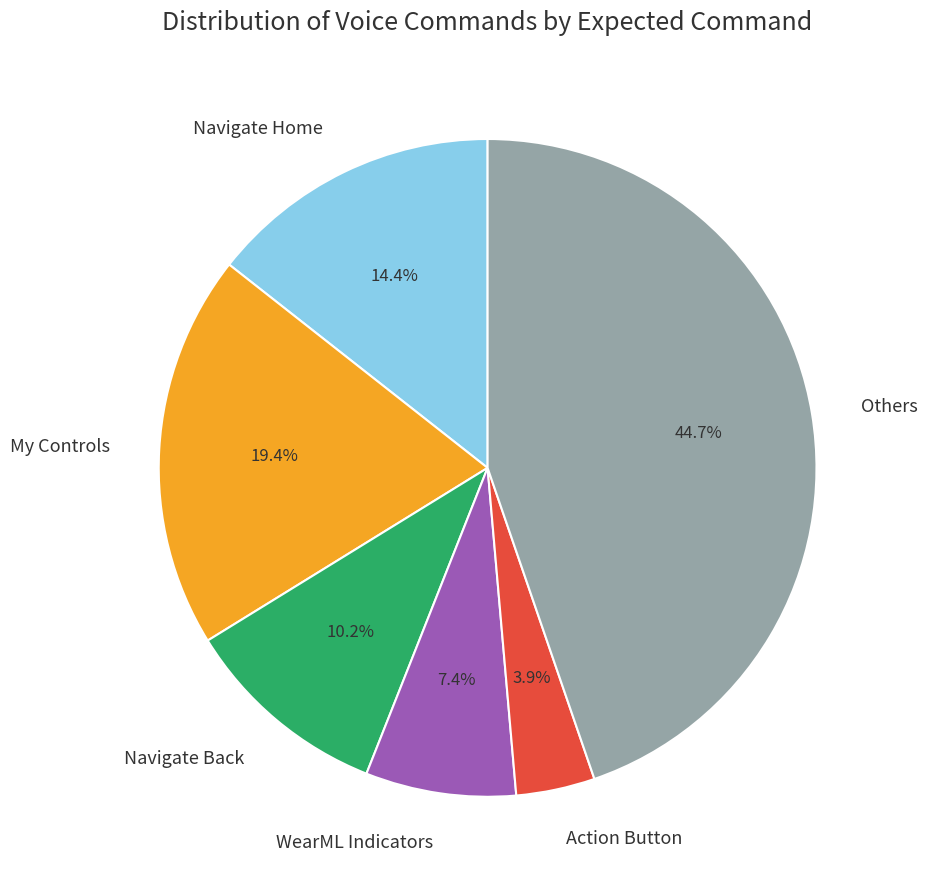

Which slice is the largest?

Others